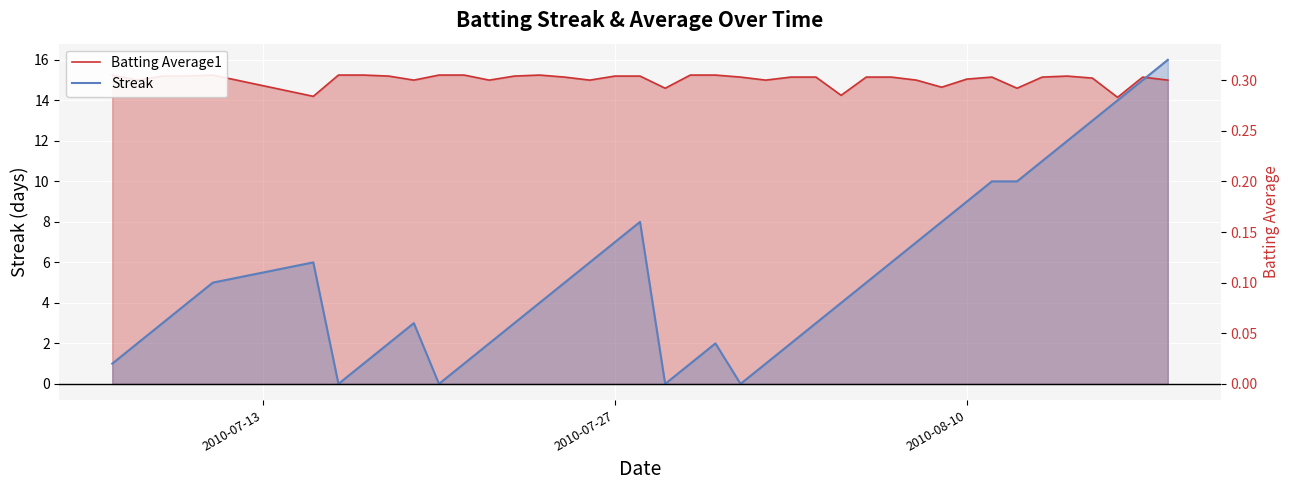

How many intersections are there between Batting Average1 and Streak?

1